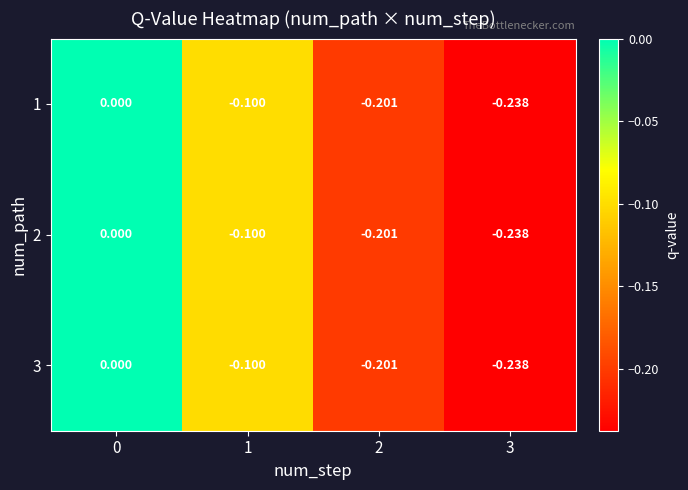

How many distinct data groups are displayed?

3